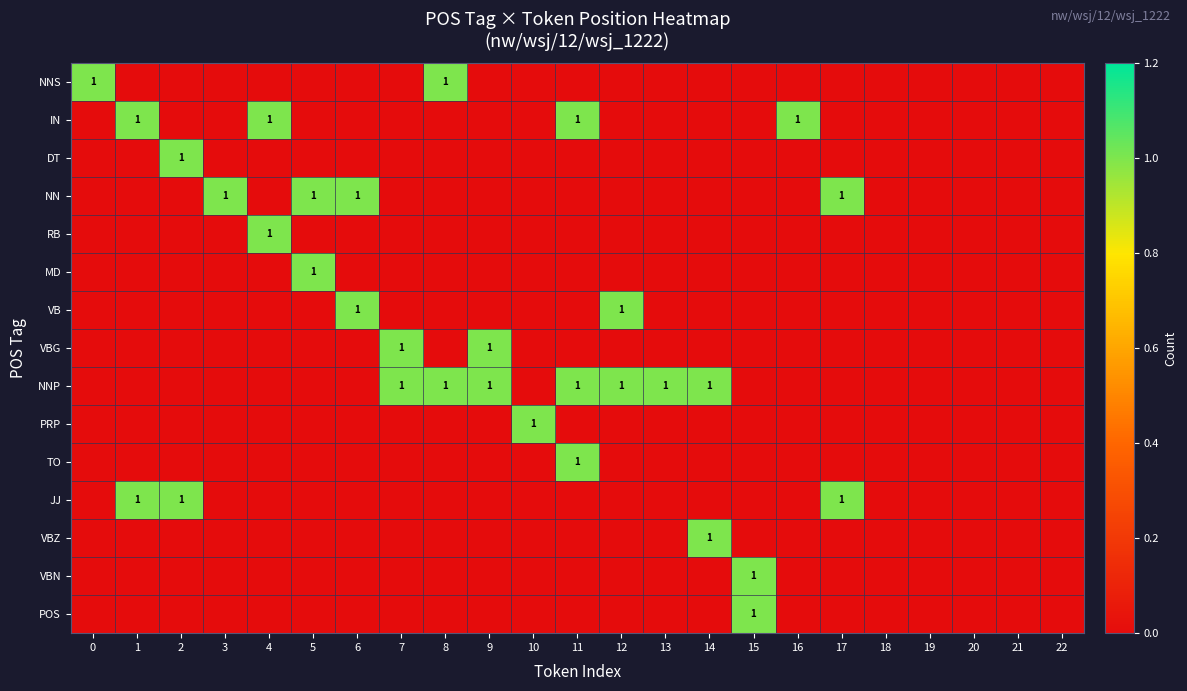

The value of VBZ at 14 is 1. True or false?

True